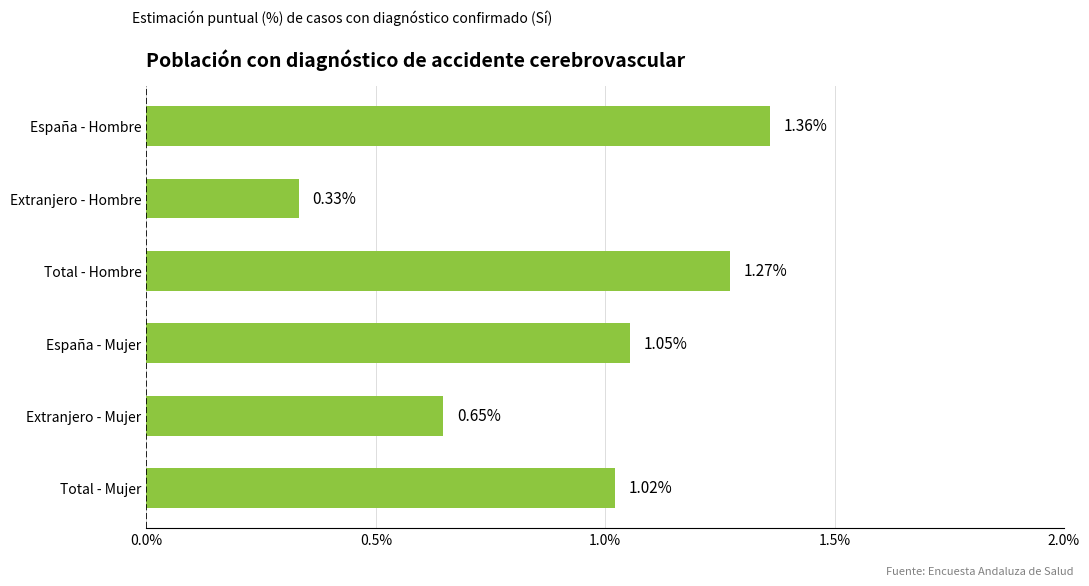

List the labels in order of value, largest first.

España - Hombre, Total - Hombre, España - Mujer, Total - Mujer, Extranjero - Mujer, Extranjero - Hombre